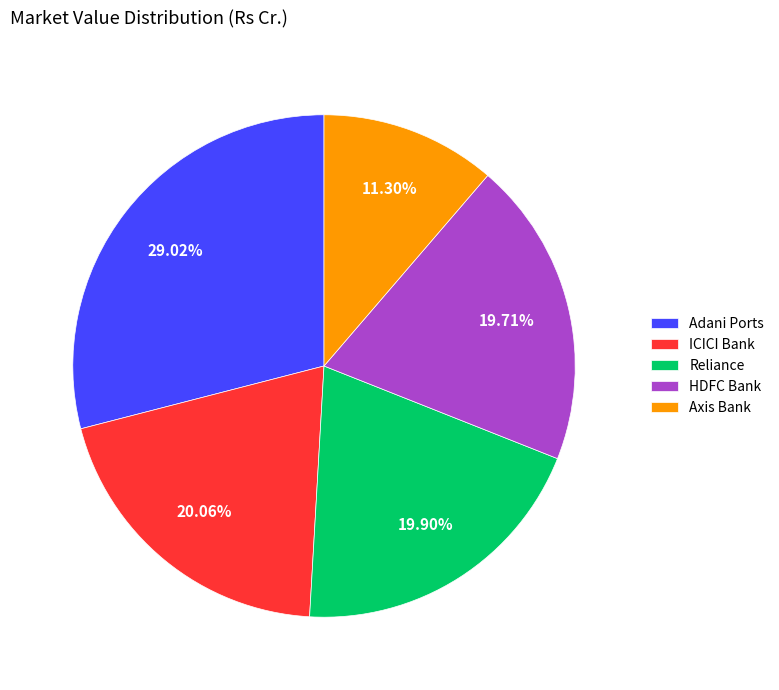

Approximately how many times larger is the value at Axis Bank compared to Reliance?

0.6